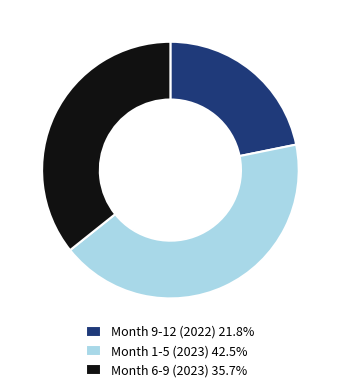

What is the ratio of the value at Month 9-12 (2022) 21.8% to the value at Month 1-5 (2023) 42.5%?

0.5